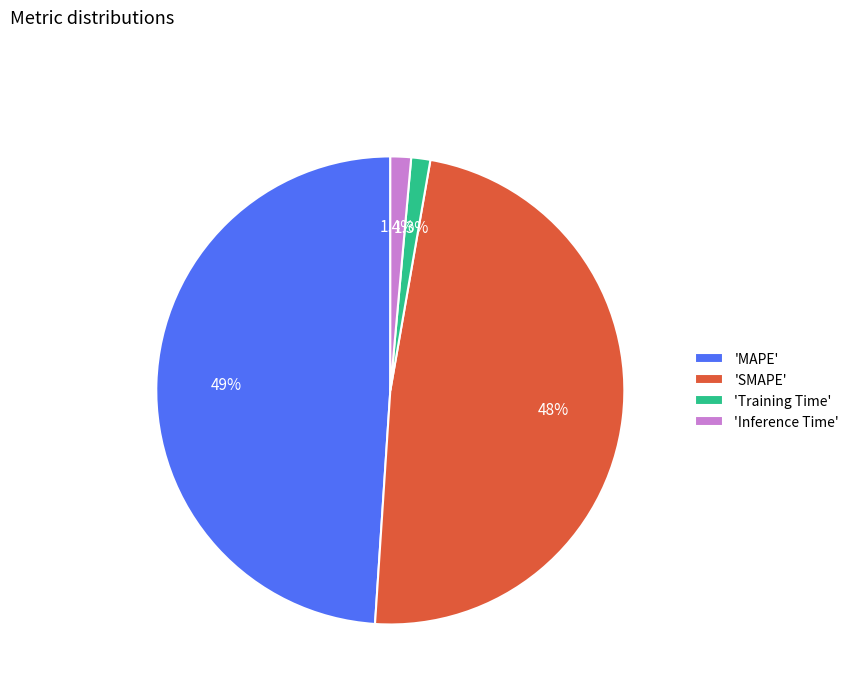

How many segments does this pie chart have?

4